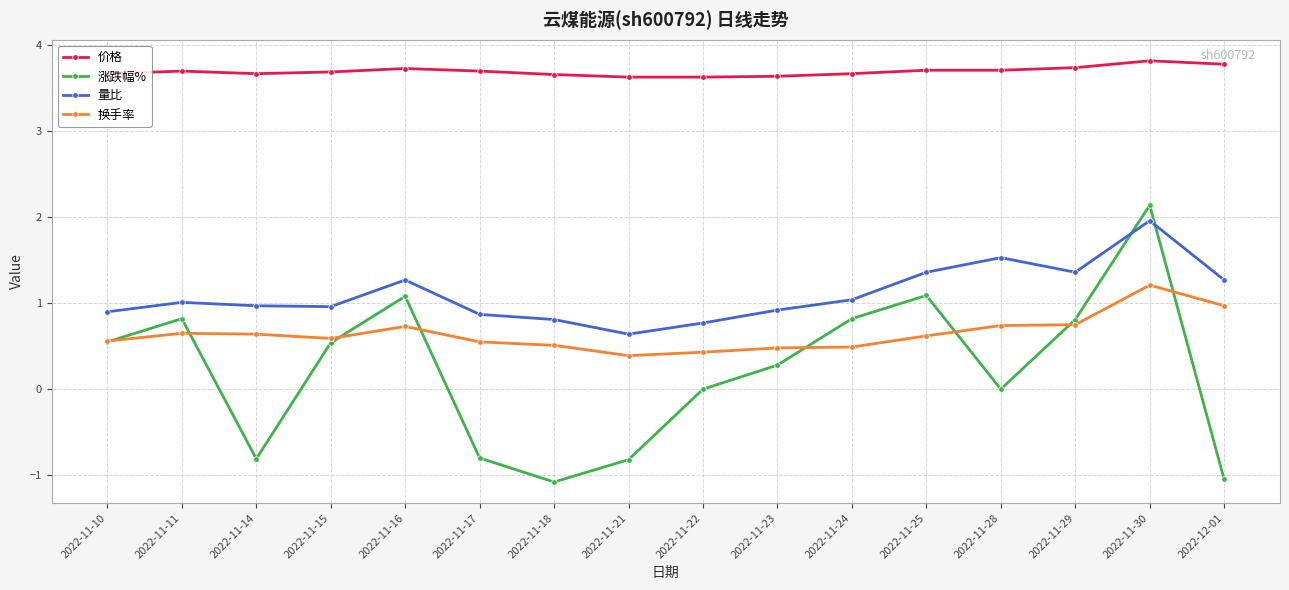

Which series has the largest total across all categories?

价格